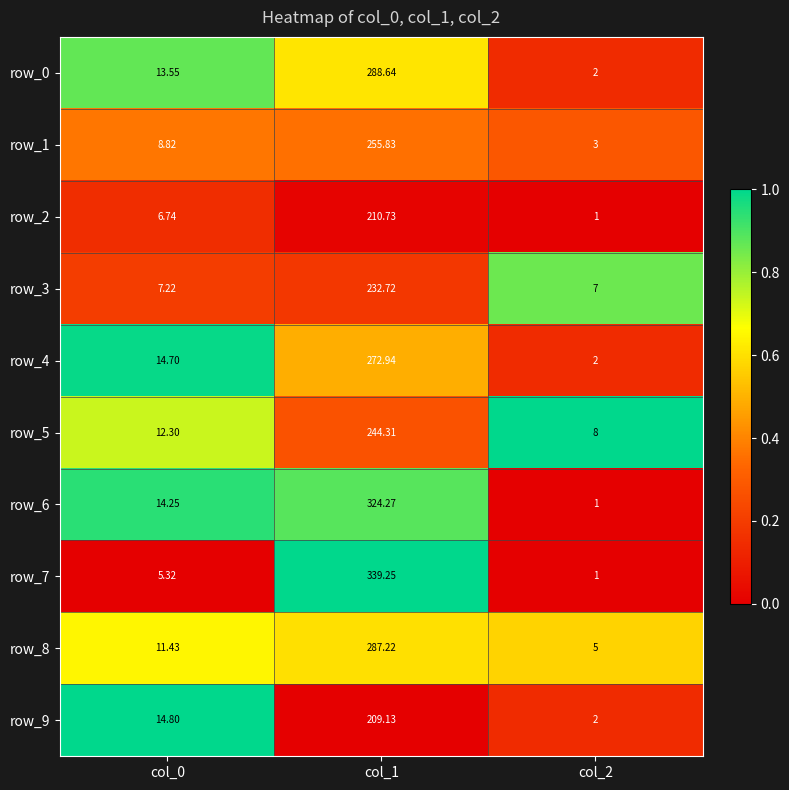

Which series has the widest spread of values?

row_7